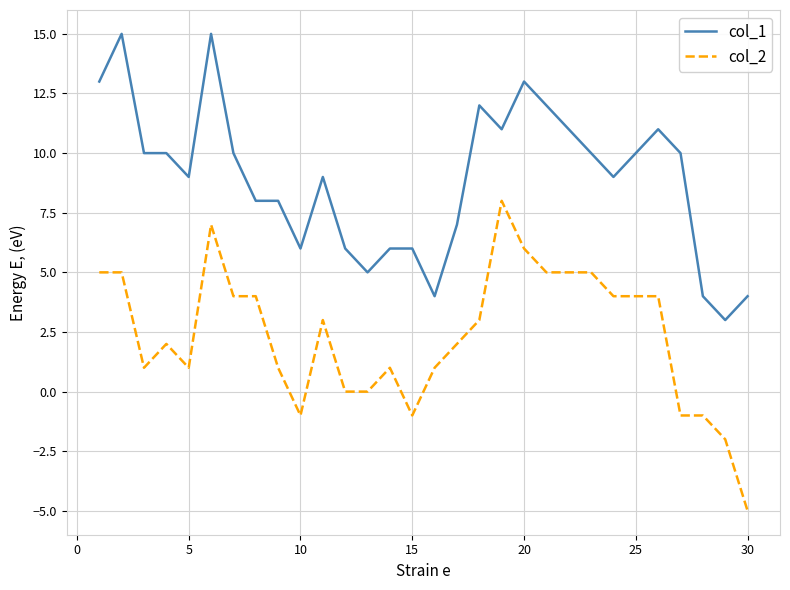

Which series has the largest total across all categories?

col_1